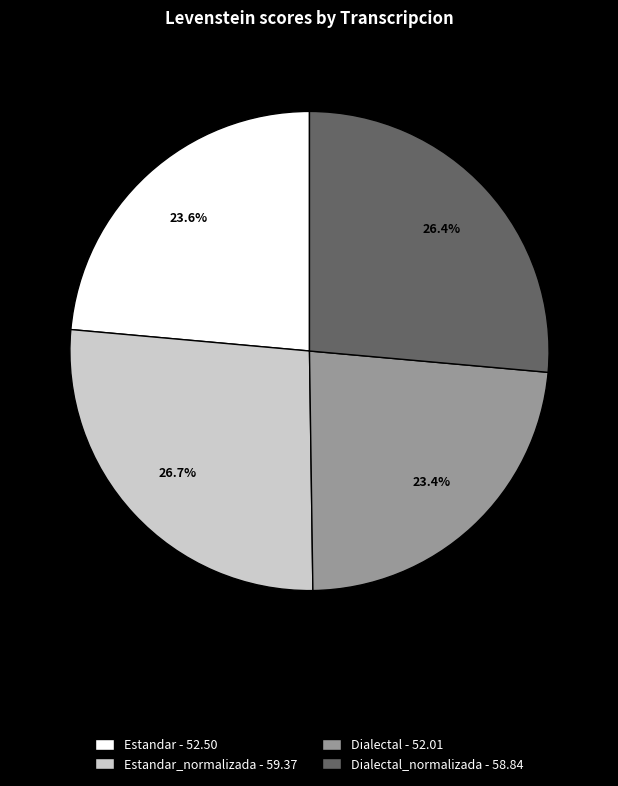

Does Estandar_normalizada - 59.37 represent more than half of the total?

No